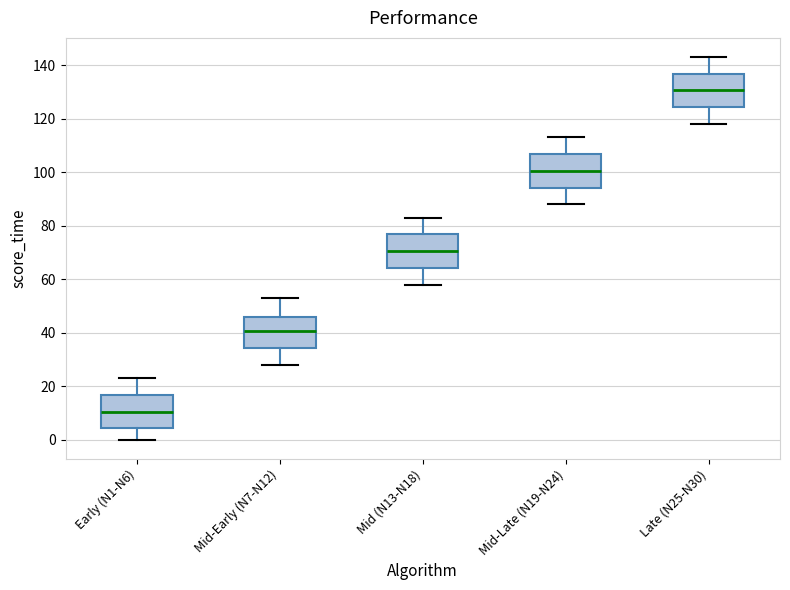

Which box's median line is the lowest?

Early (N1-N6)